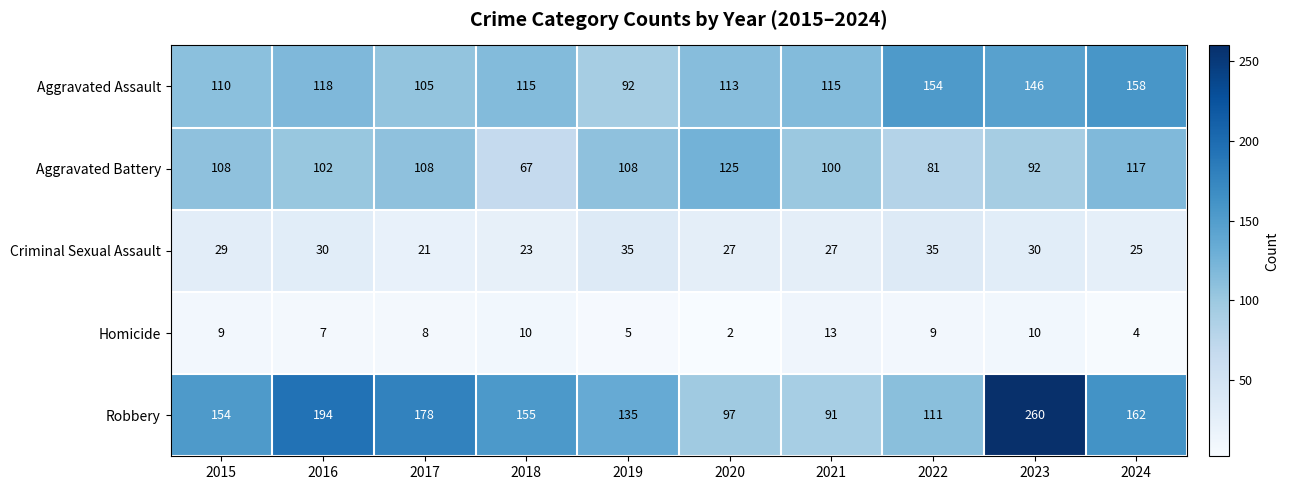

What is the sum of all Aggravated Battery values?

1008